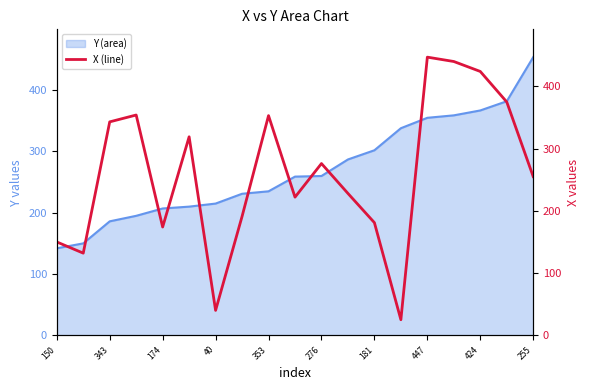

What is the minimum value shown in the chart?

25